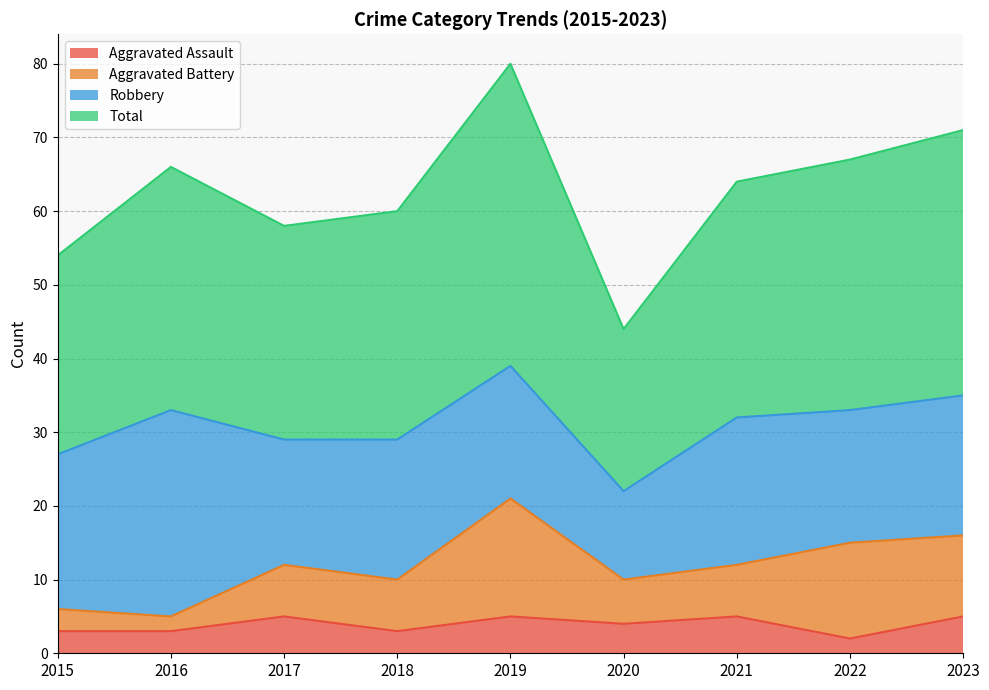

What is the highest value of the Aggravated Assault series?

5